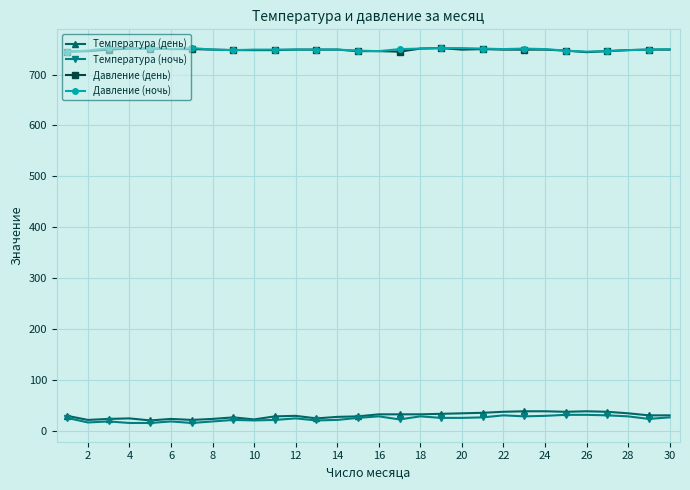

True or false: Температура (ночь) and Давление (день) intersect in this chart.

False